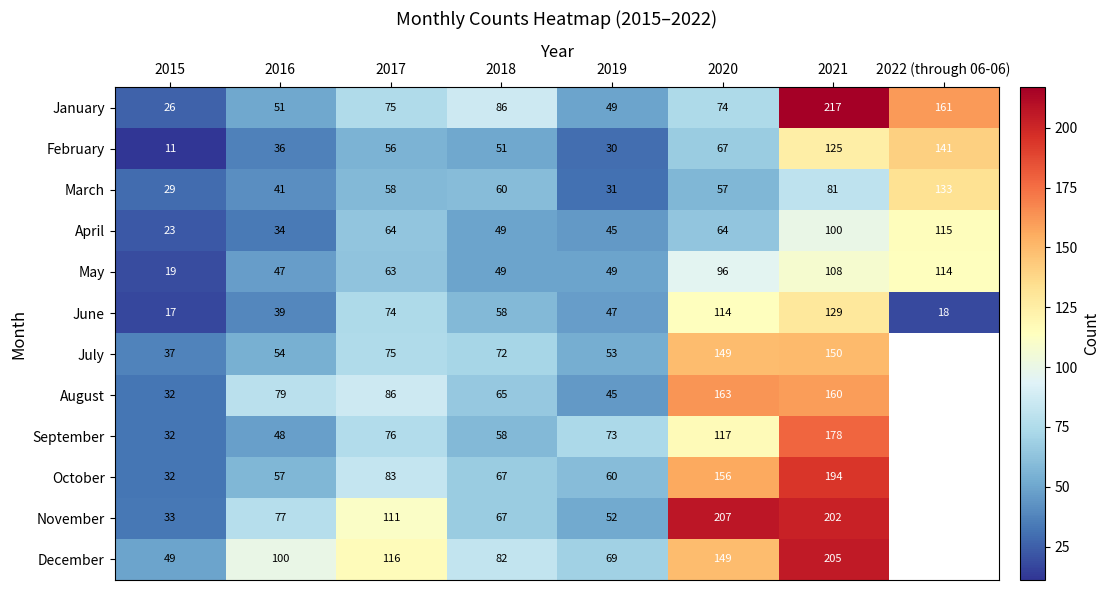

What is the sum of the June values at 2022 (through 06-06) and 2017?

92